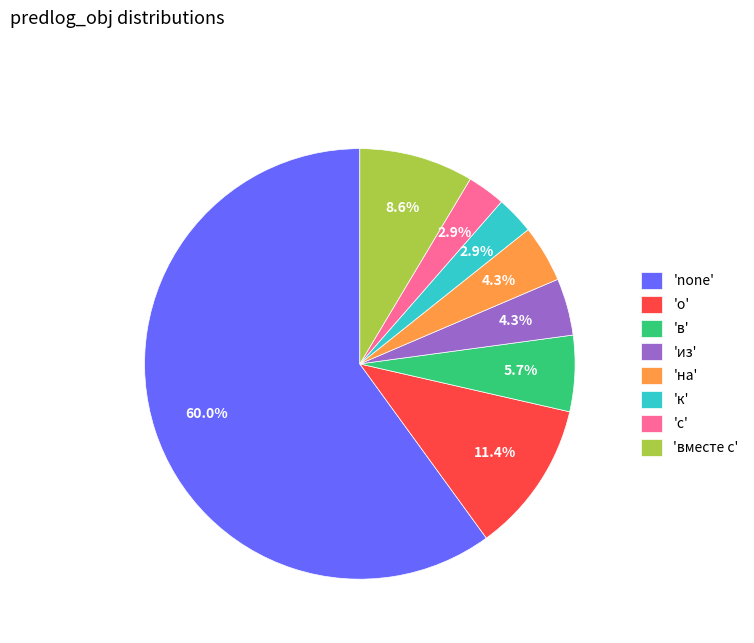

Is there any slice that represents more than half of the pie?

Yes